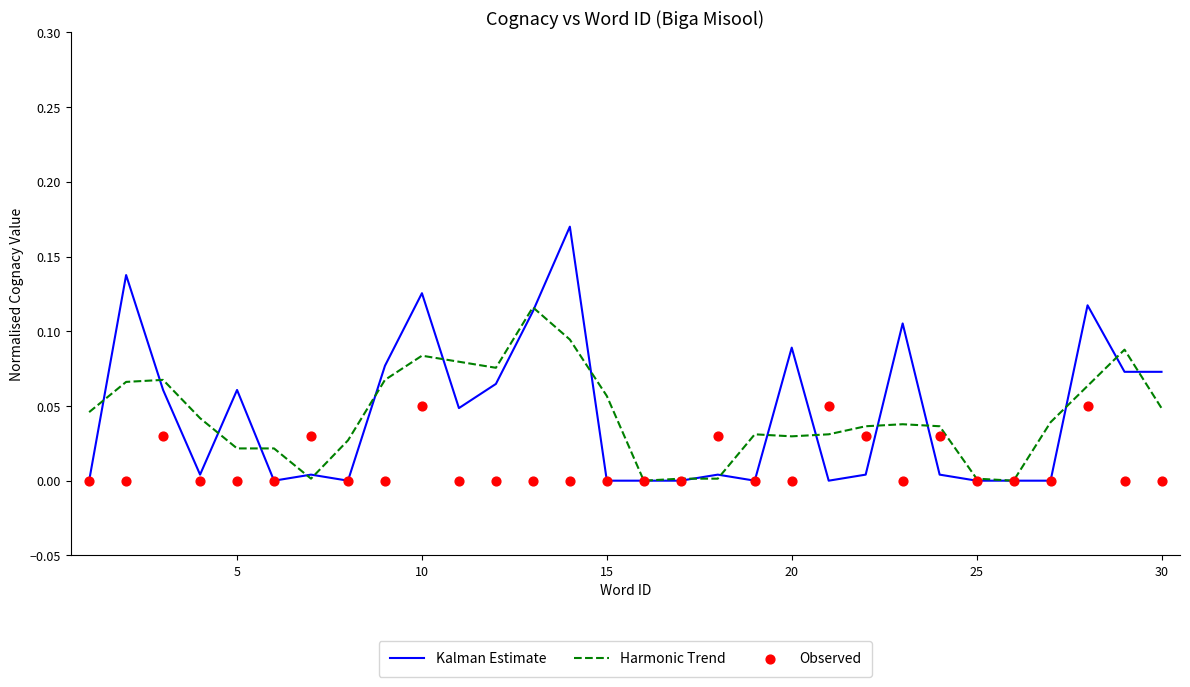

The value of Kalman Estimate at 15 is 0.0. True or false?

True